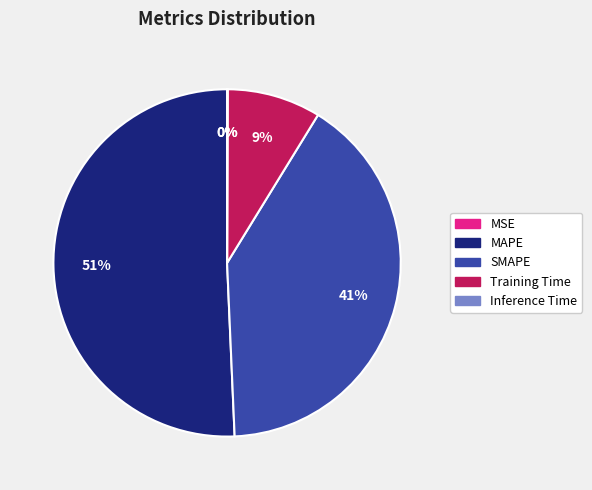

The MAPE slice represents 51% of the pie. True or false?

True